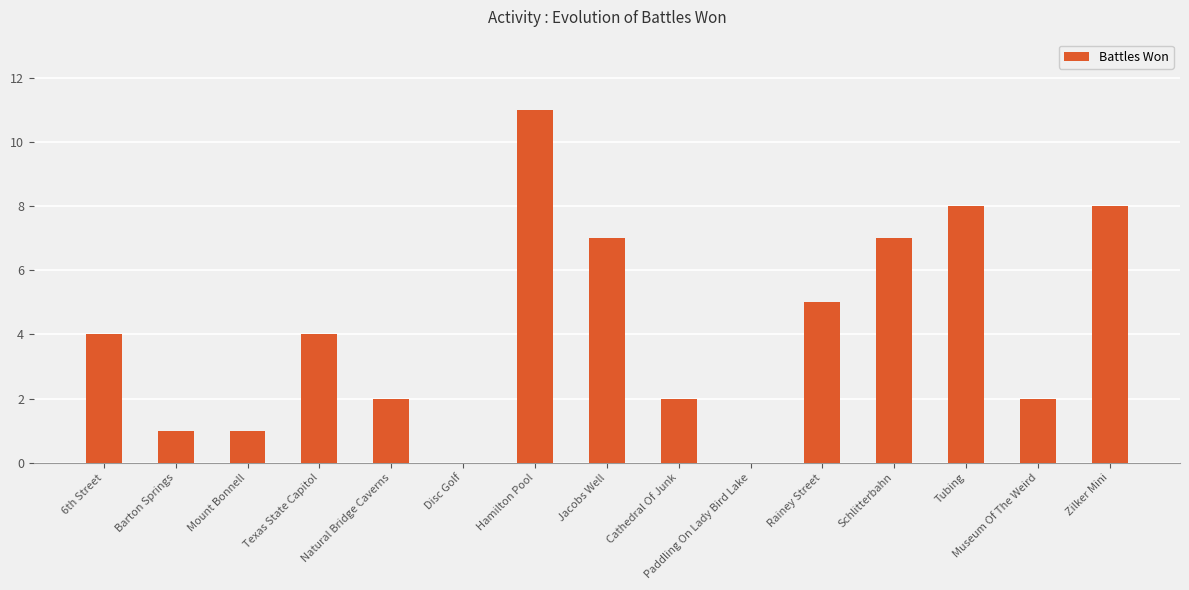

Reading left to right, extract all data points from this chart.

4	1	1	4	2	0	11	7	2	0	5	7	8	2	8